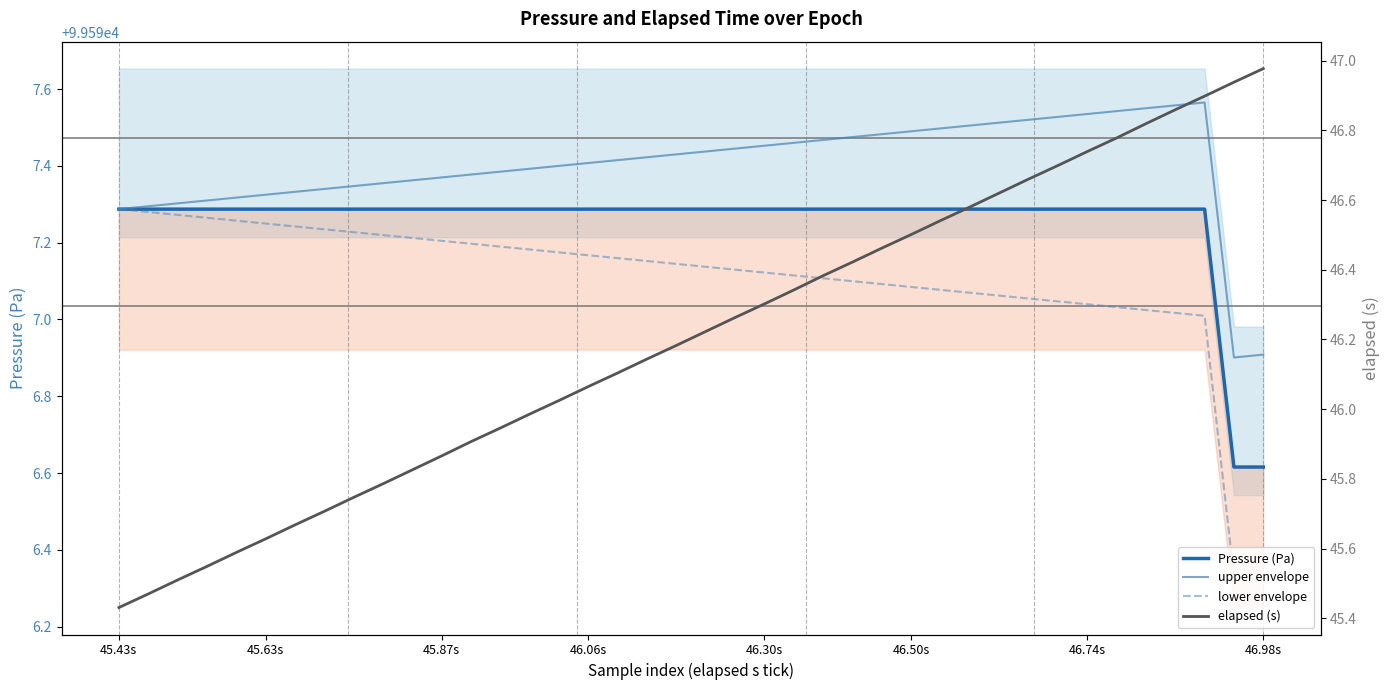

Is this an area chart (filled region under the line)?

No